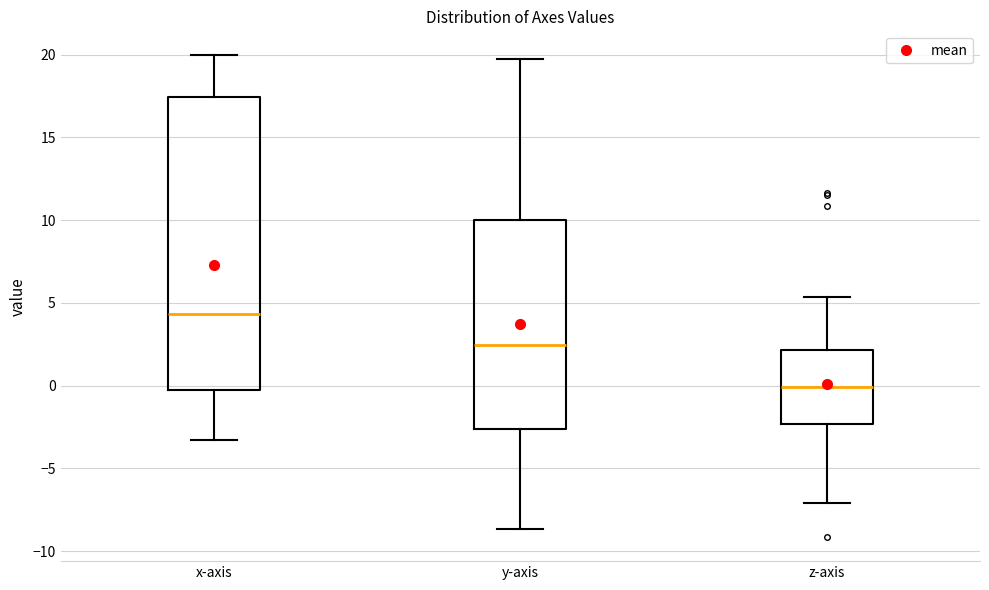

Where is the lower edge of the box for x-axis on the y-axis? The values are not printed on the chart, so give them approximately, as read against the axis.

-0.5